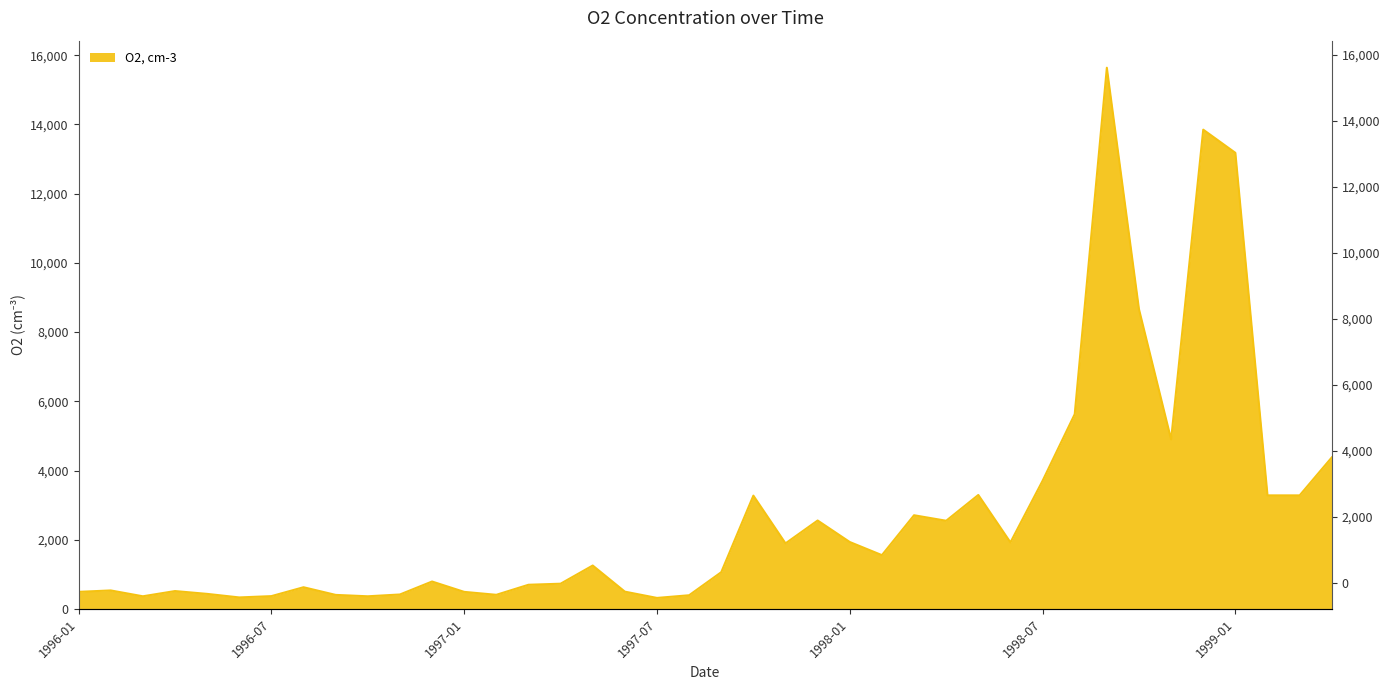

What value does the data have at 1996-03?

365.0